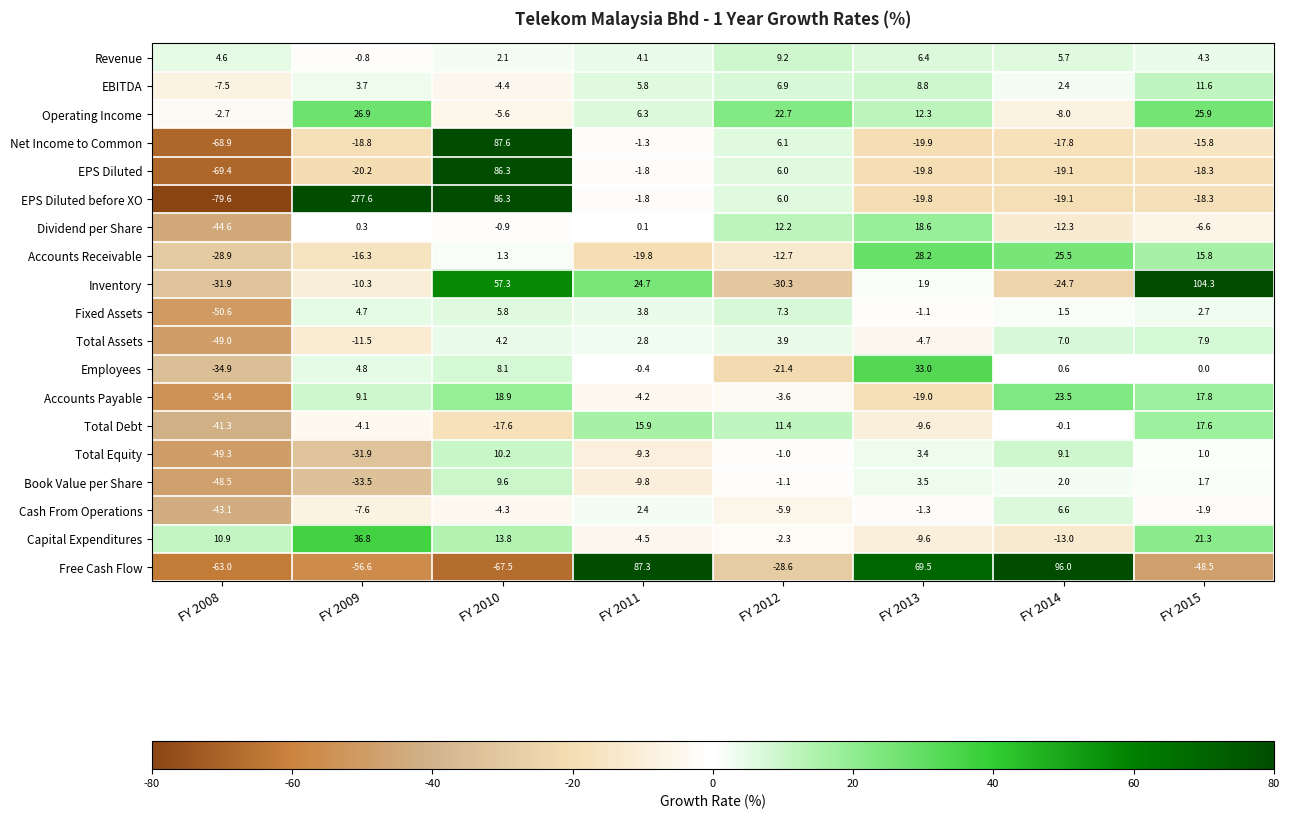

How many series are shown in this chart?

19